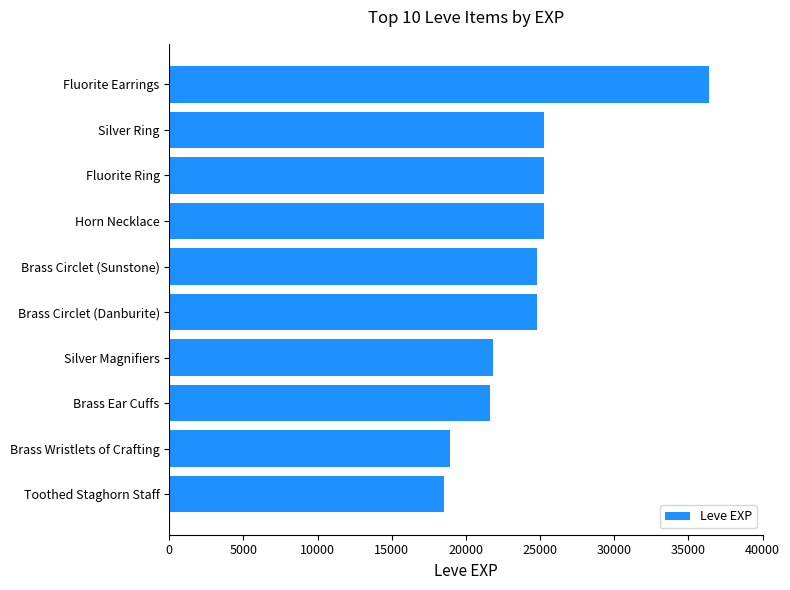

Reading top to bottom, what are all the values shown in this chart?

36390	25250	25250	25250	24790	24790	21830	21600	18910	18490